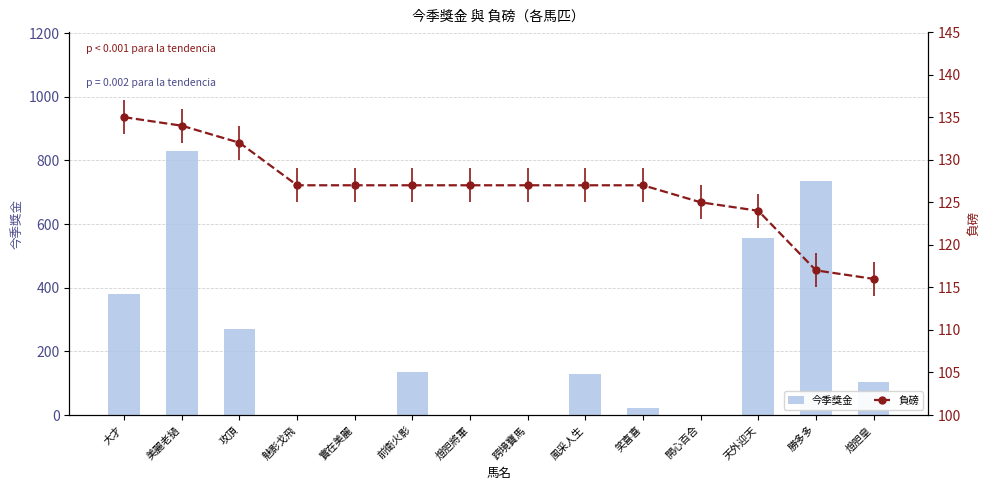

Which series has the largest range (max minus min)?

今季獎金